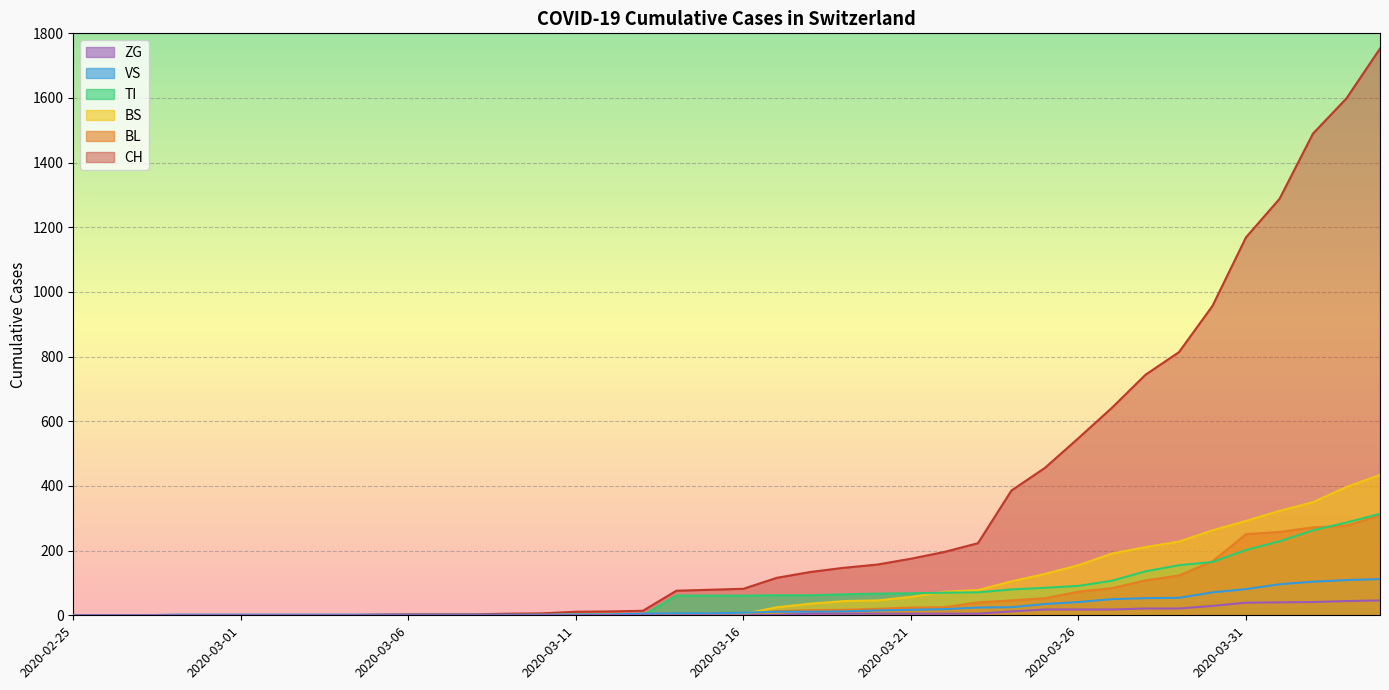

What is the difference between the second highest and second lowest values in the CH series?

1599